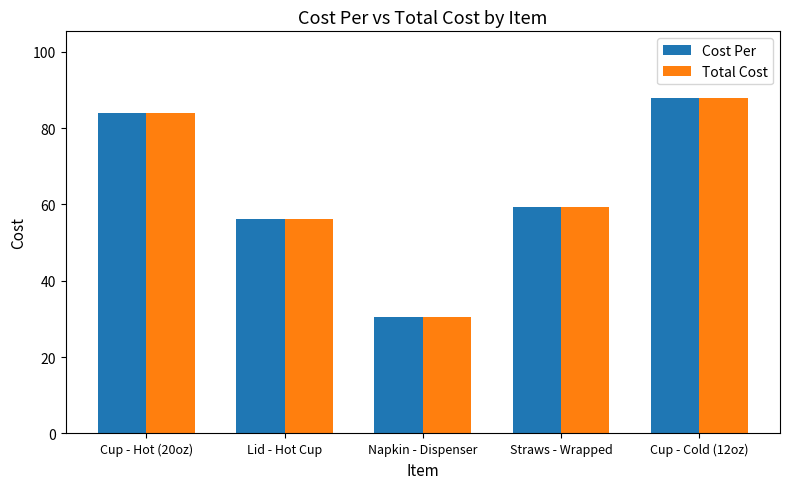

What are all the series names shown in the legend?

Cost Per, Total Cost